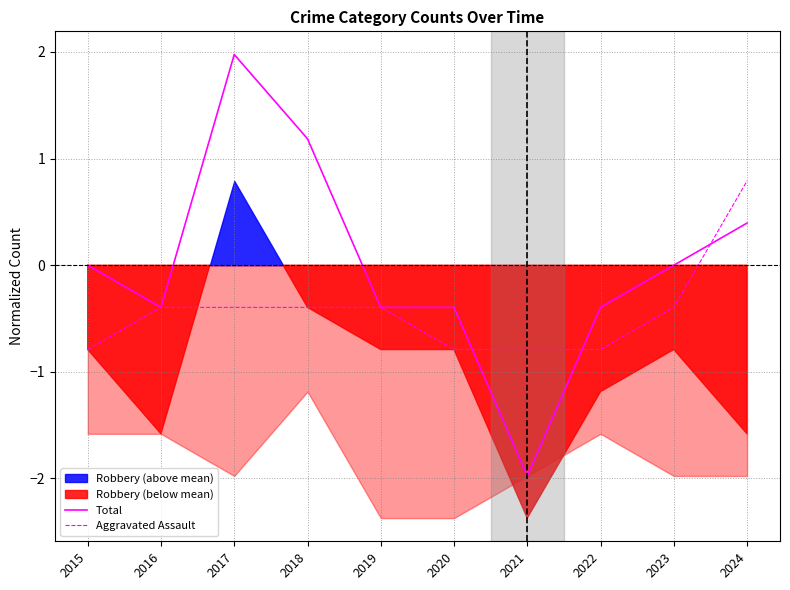

Rank the series by their maximum value, from lowest to highest.

Aggravated Assault, Total